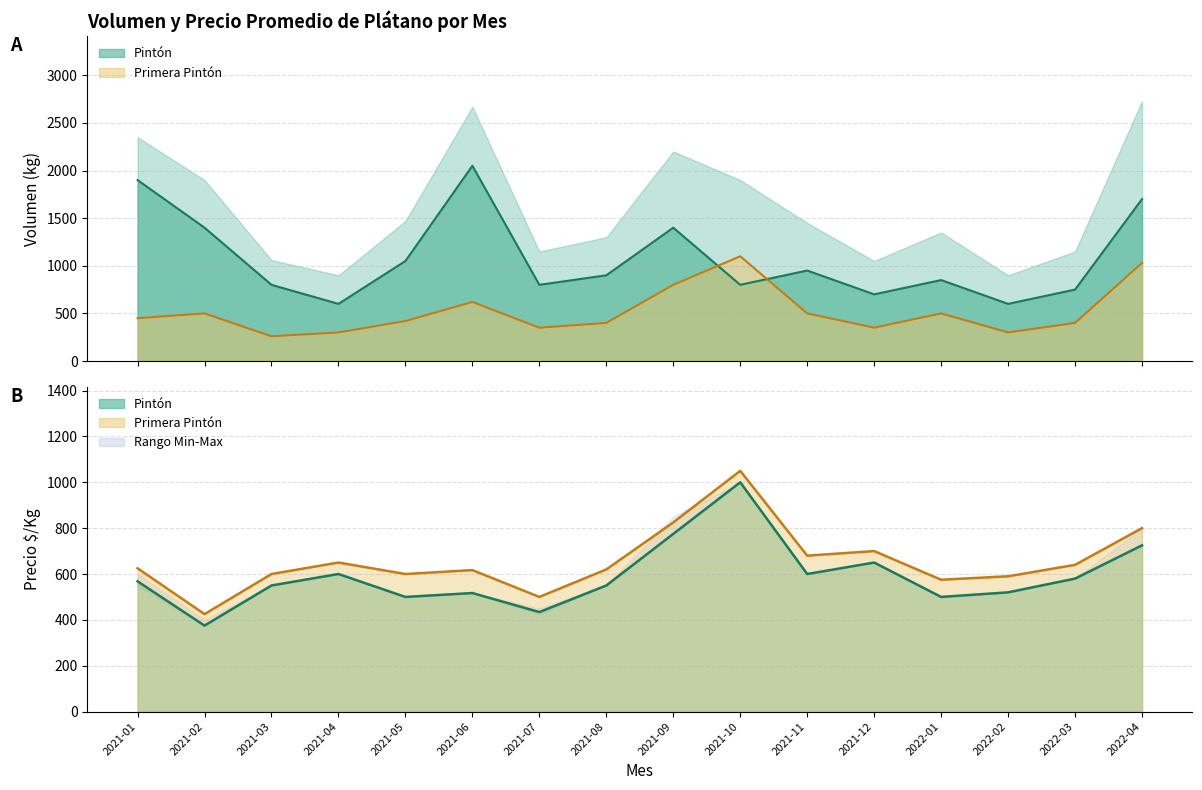

Which has a higher value, 2022-01 or 2021-02?

2022-01